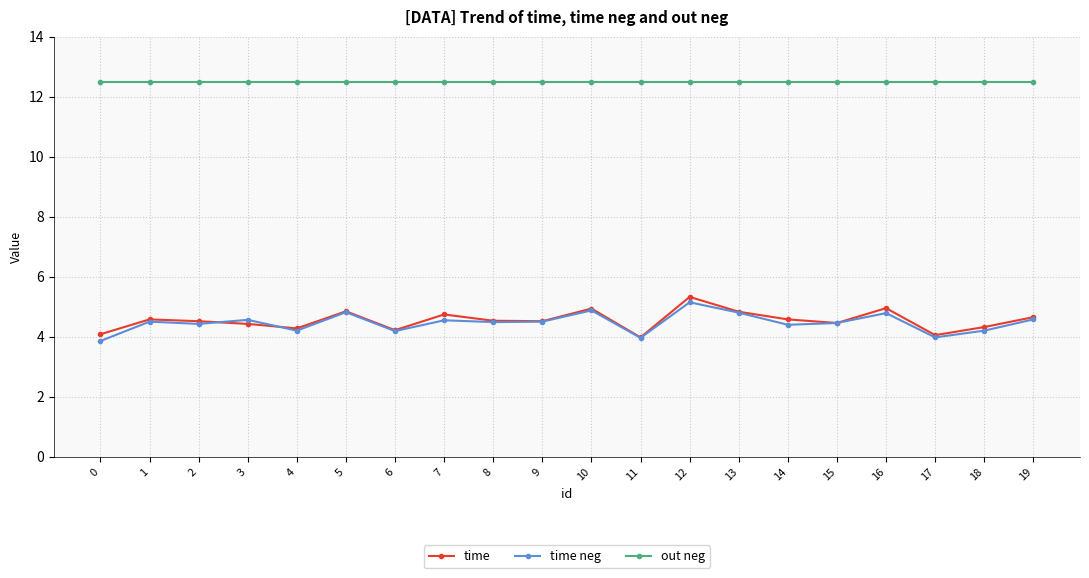

True or false: time neg has a value of 4.9 at 10.

True